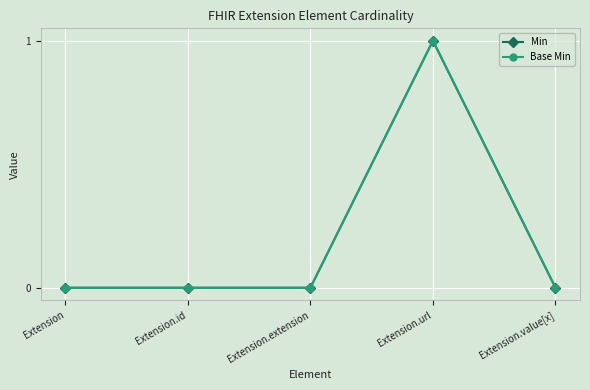

Is this an area chart (filled region under the line)?

No